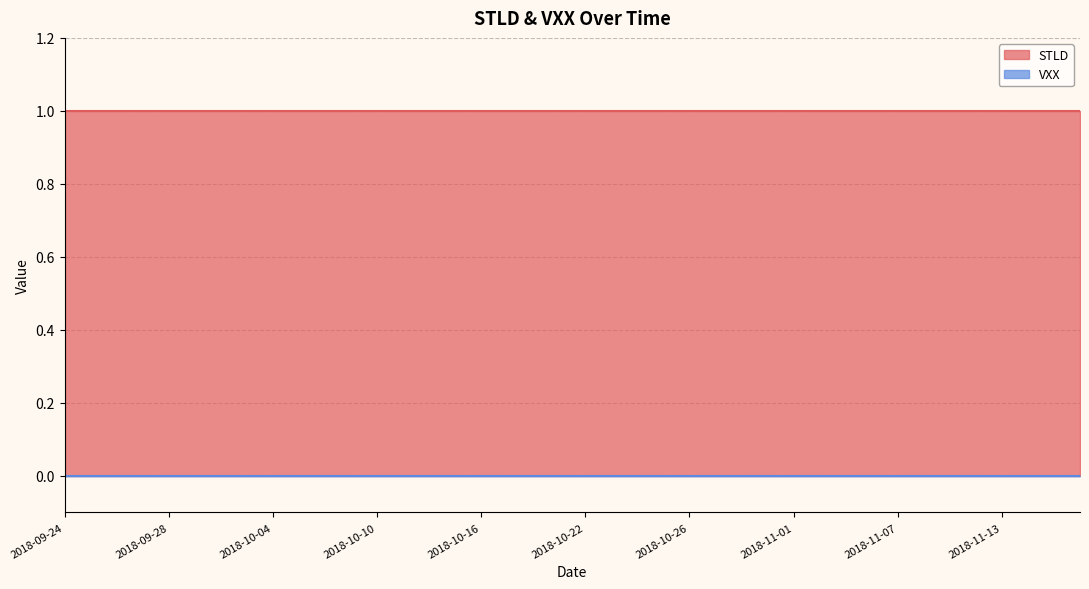

At which category is the sum across all series the highest?

2018-09-24